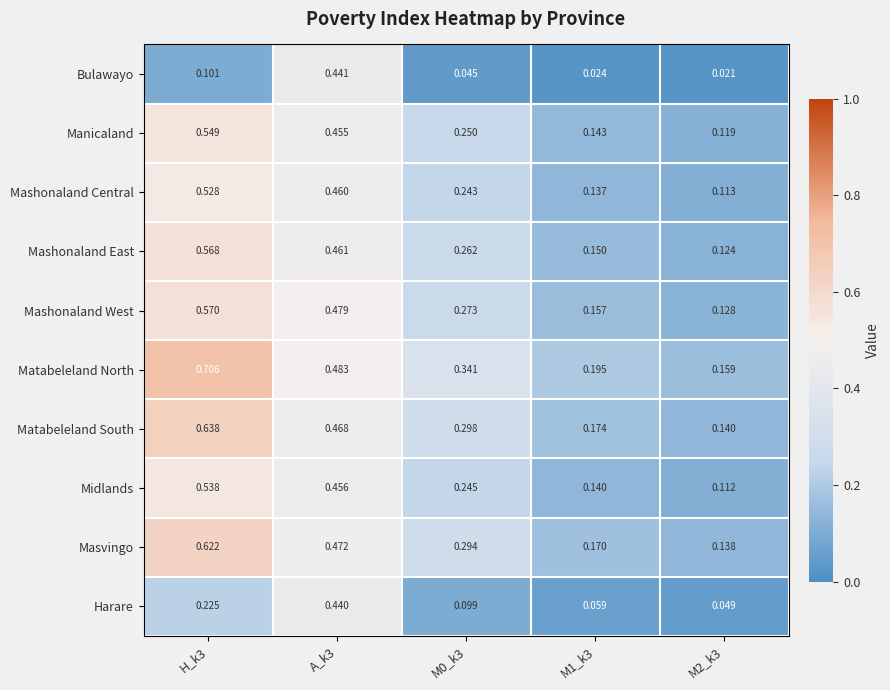

Rank the series by their maximum value, from lowest to highest.

Harare, Bulawayo, Mashonaland Central, Midlands, Manicaland, Mashonaland East, Mashonaland West, Masvingo, Matabeleland South, Matabeleland North